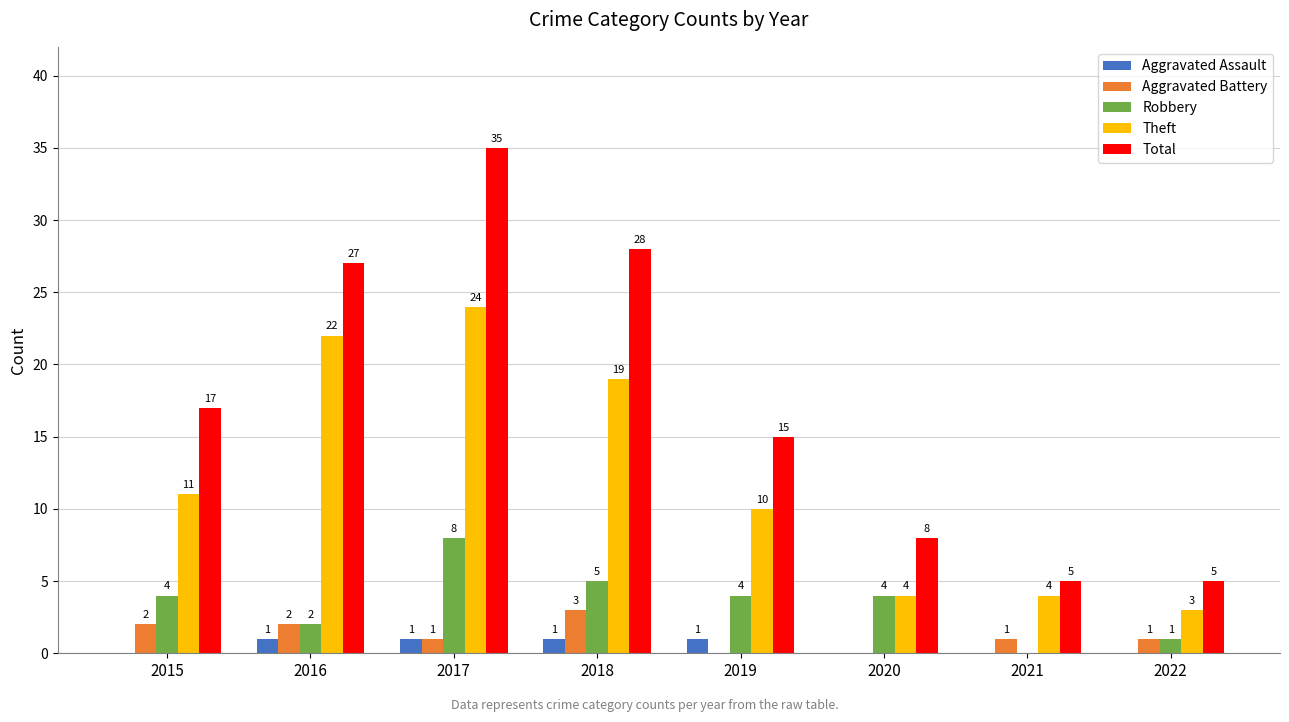

The Total series shows 23 at 2015. True or false?

False